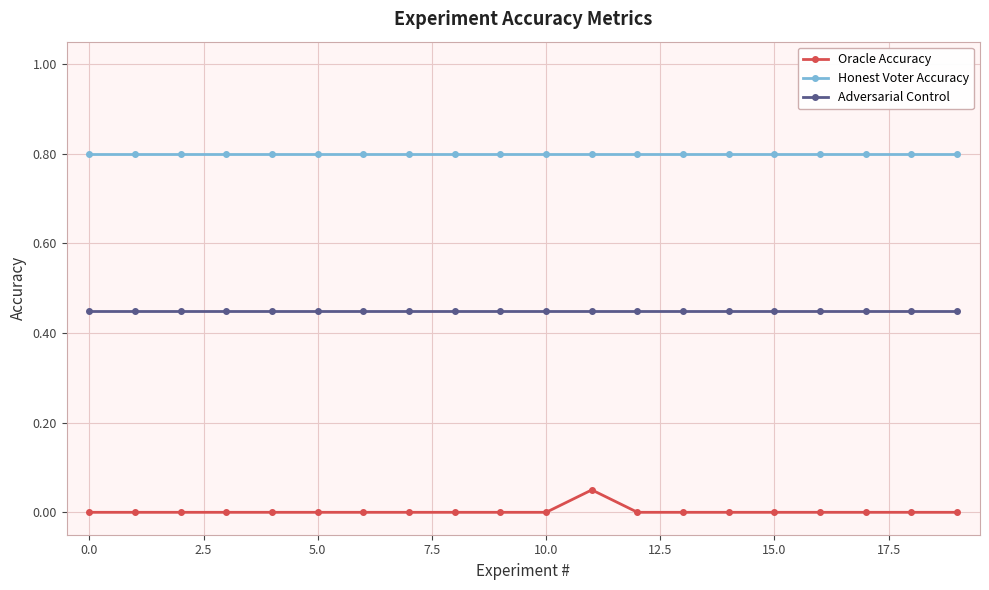

Rank the series by their average value, from highest to lowest.

Honest Voter Accuracy, Adversarial Control, Oracle Accuracy